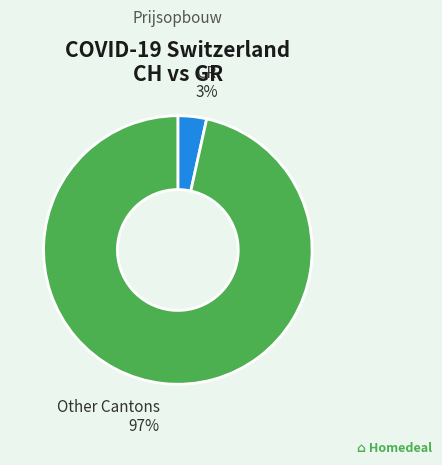

Is there a majority slice in this chart?

Yes